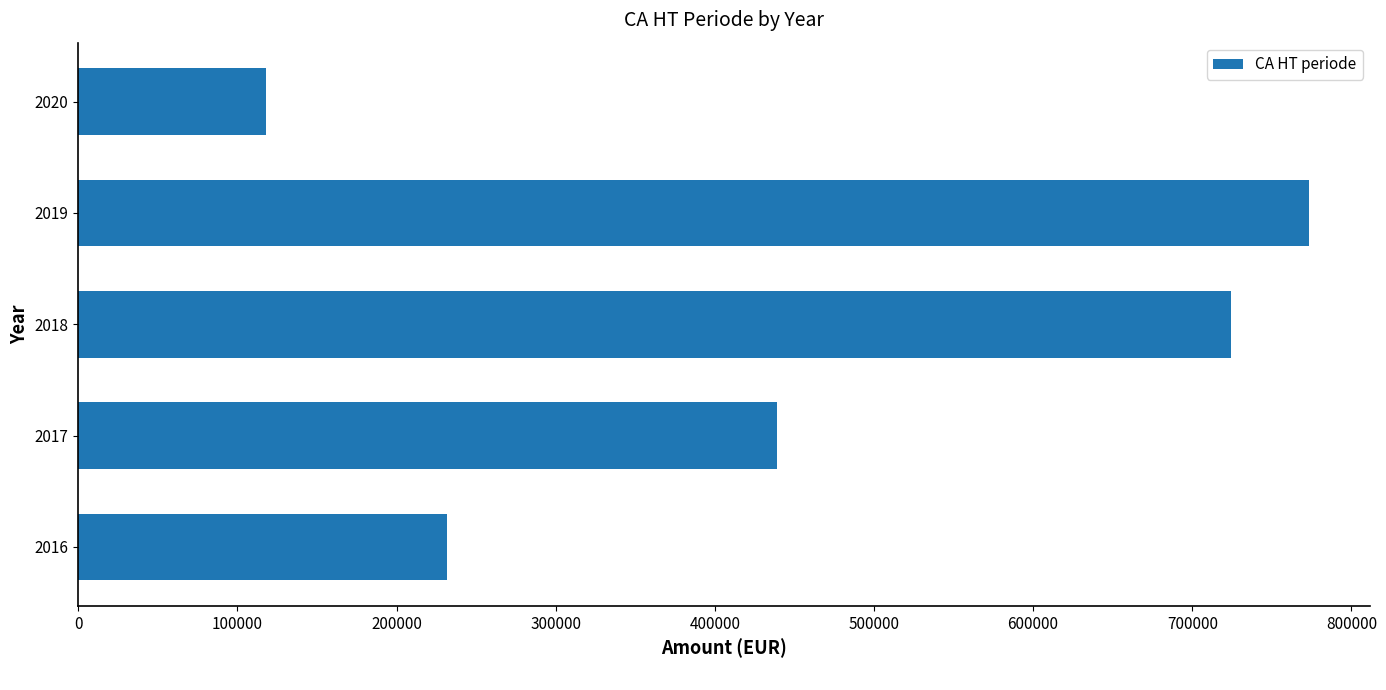

Reading bottom to top, transcribe all the data shown in this chart.

231888.0	439350.1	724088.0	773249.6	117906.4